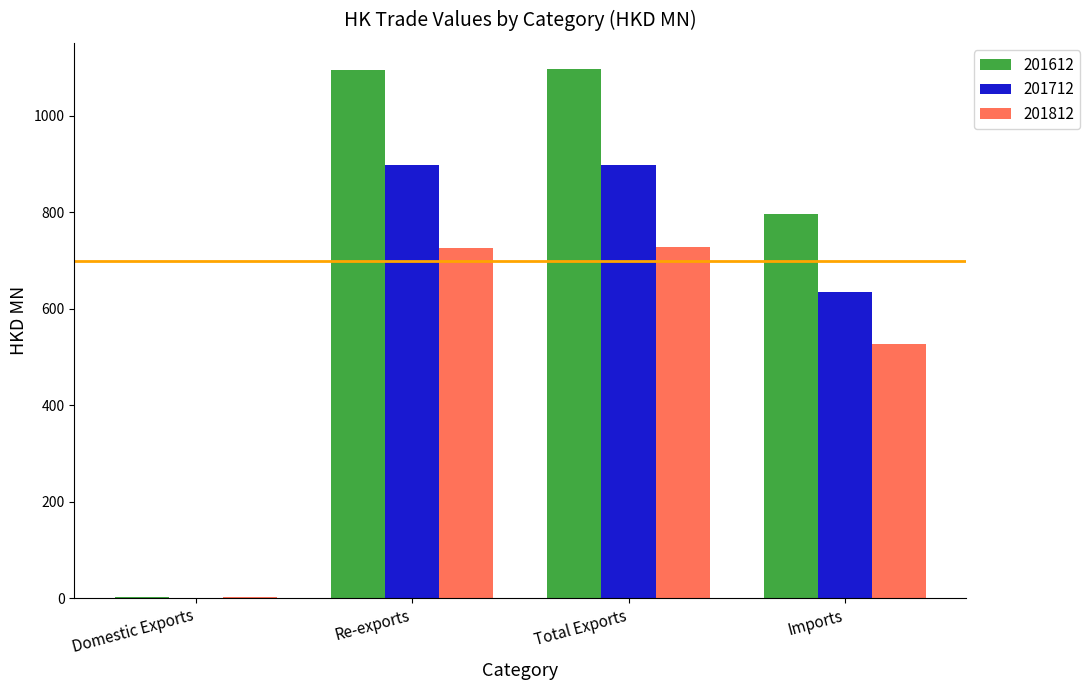

Which series has the widest spread of values?

201612